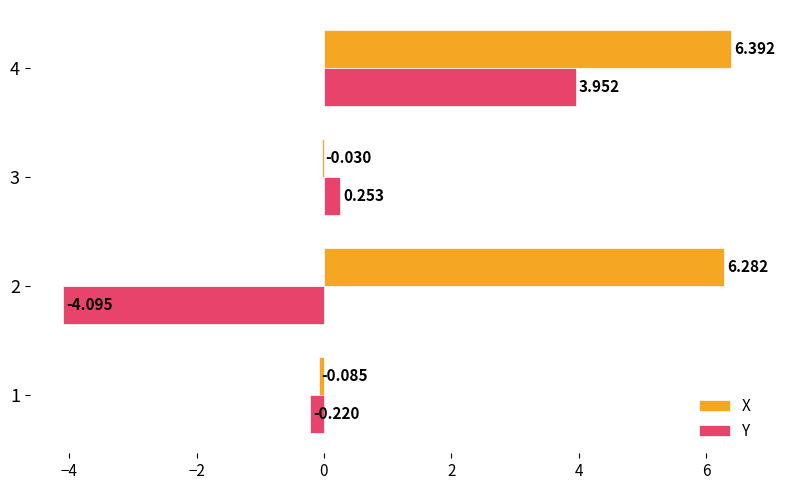

Which series changed the most between 2 and 3?

X